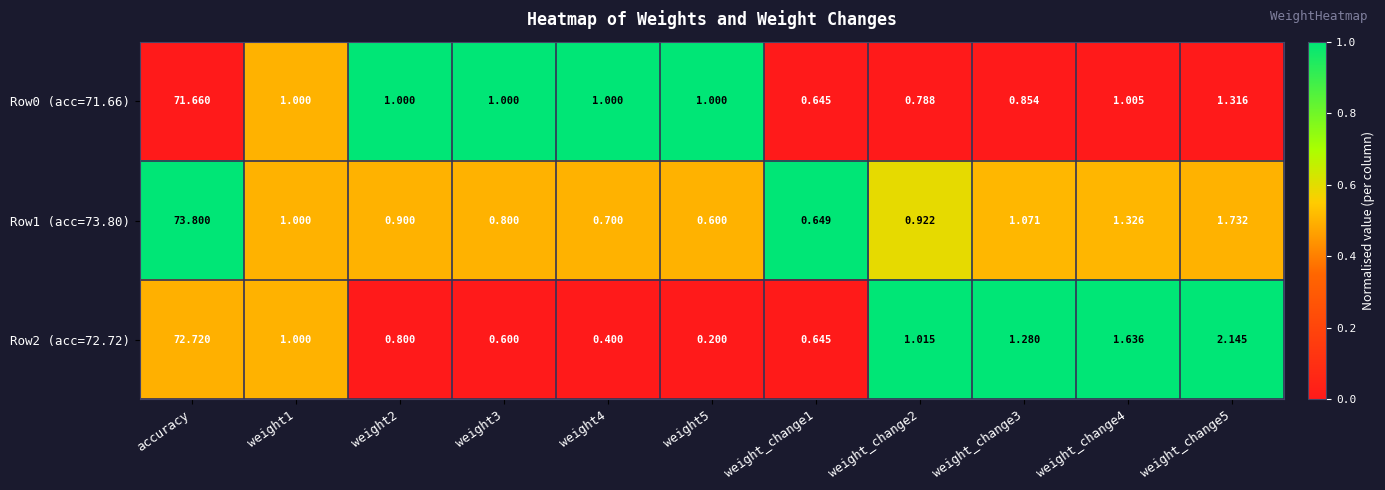

Is the value of Row1 (acc=73.80) at weight5 greater than the value of Row0 (acc=71.66) at weight_change3?

No